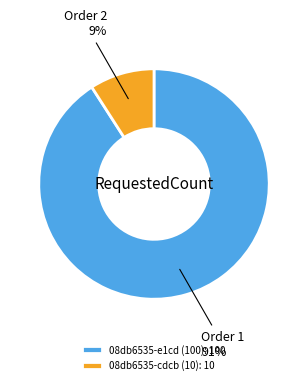

What percentage is the 08db6535-cdcb (10) slice, to the nearest percent?

9%